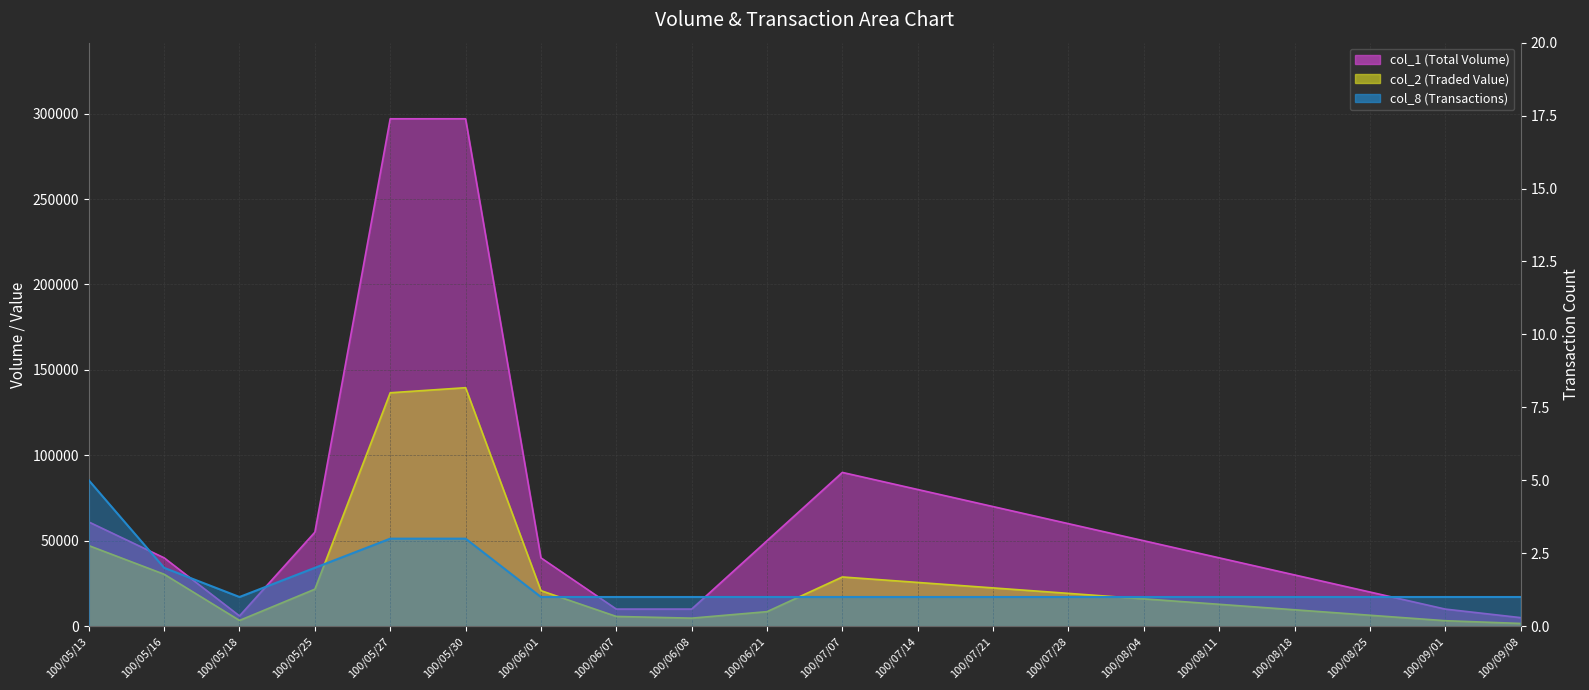

In col_1, how many points are higher than both neighbors (excluding endpoints)?

1